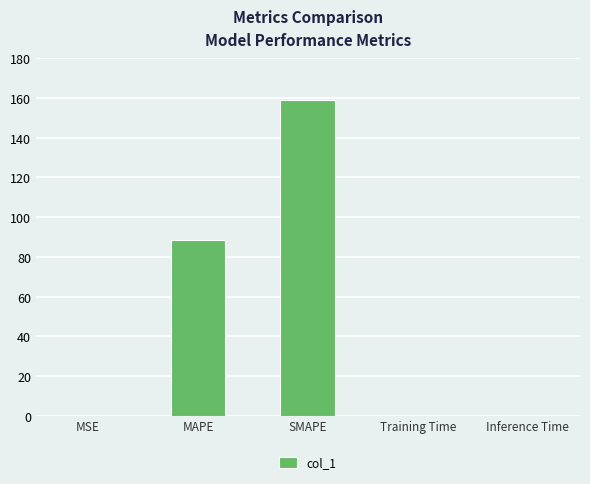

Between MAPE and Training Time, which is larger?

MAPE